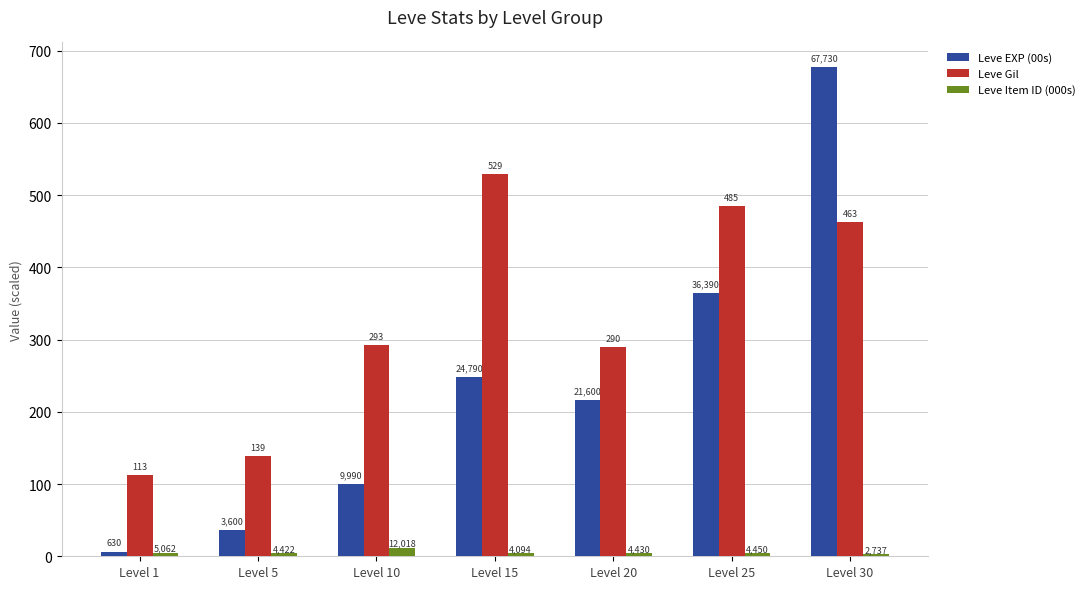

What are all the series names shown in the legend?

Leve EXP (00s), Leve Gil, Leve Item ID (000s)